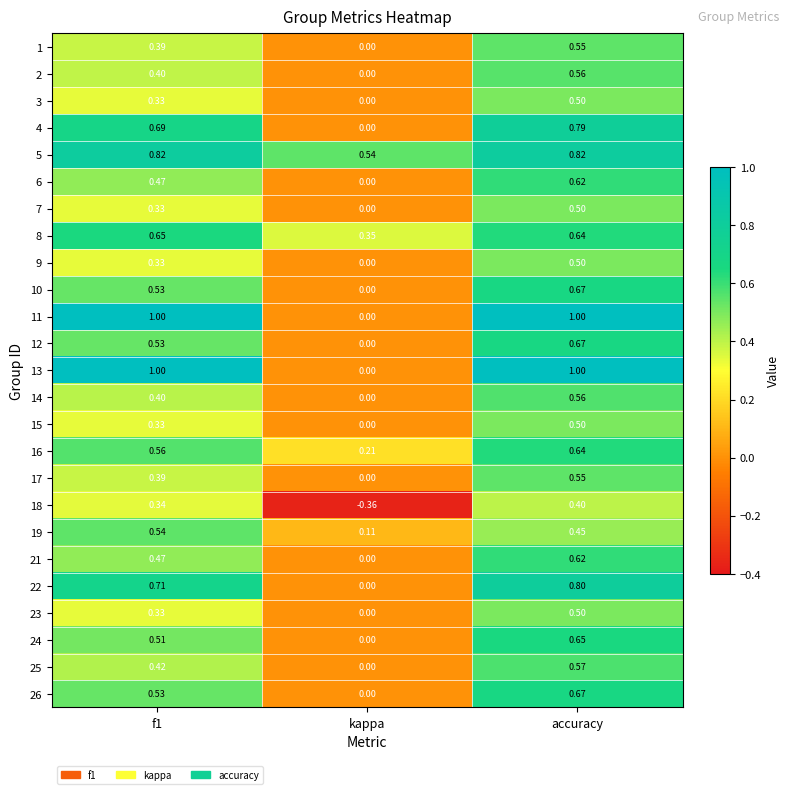

At which label is 16 closest to 0?

kappa